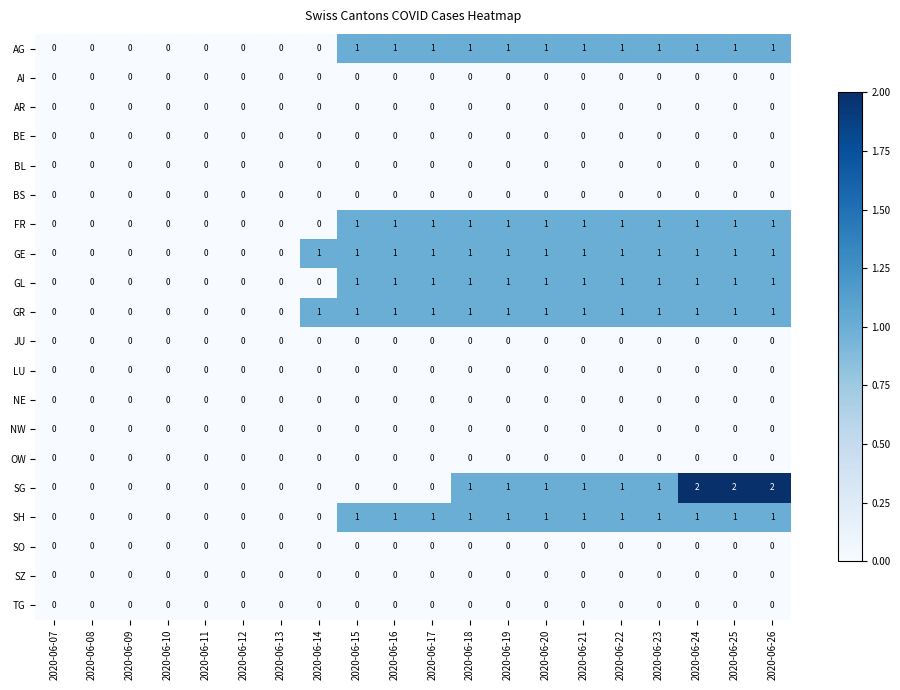

Which series changed the most between 2020-06-11 and 2020-06-26?

SG